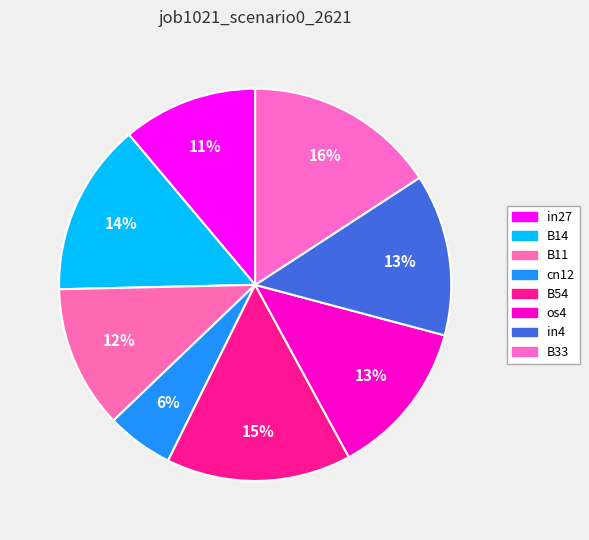

Which slice is the largest?

B33